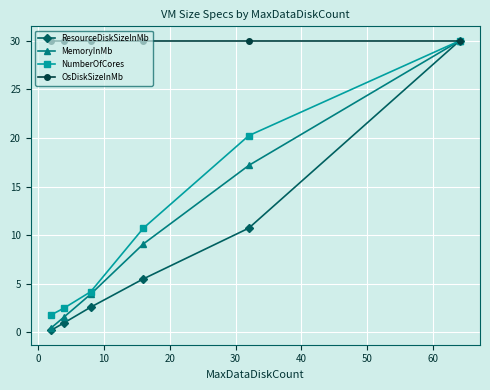

How many lines are shown in the chart?

4